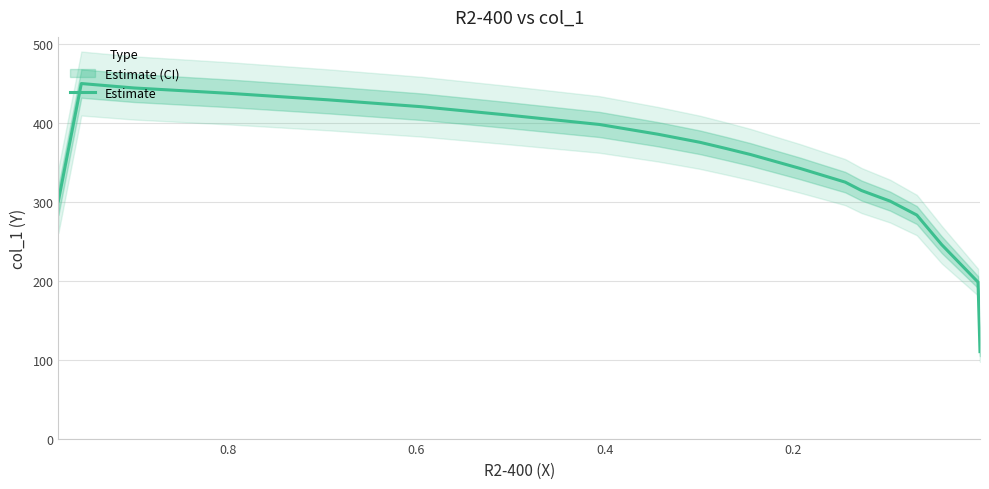

True or false: the data shows 125.6 at 6.

False